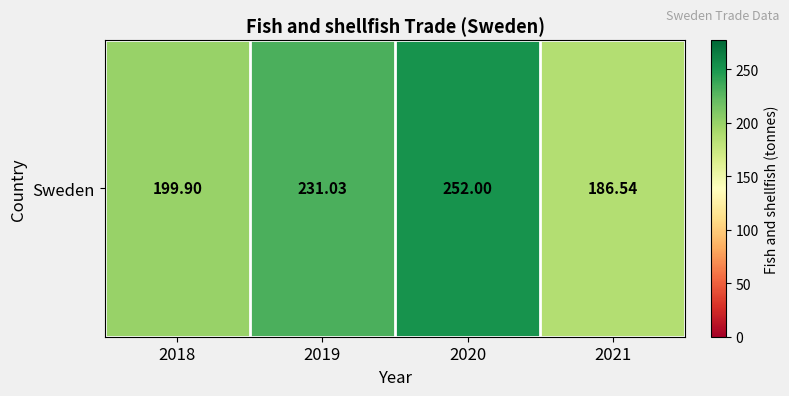

Rank the categories by value from highest to lowest.

2020, 2019, 2018, 2021